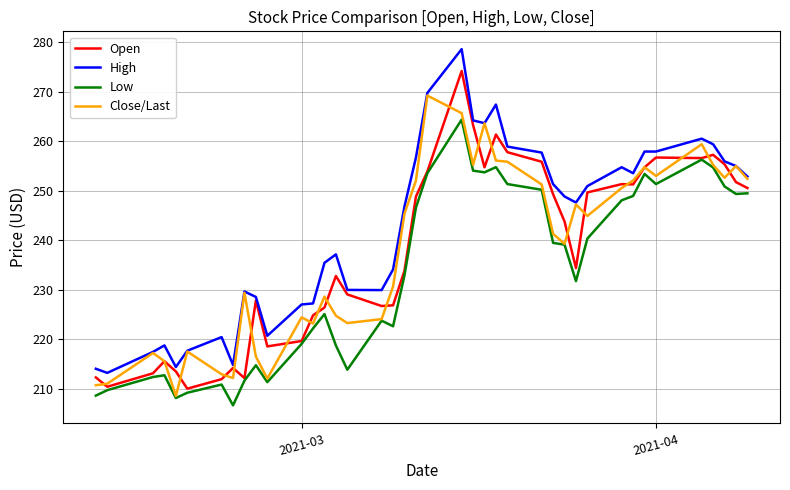

Which series has the widest spread of values?

High